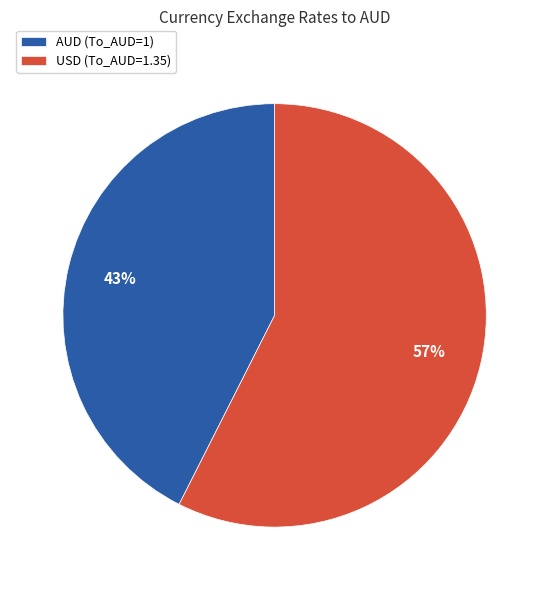

Does USD account for over 50% of the chart?

Yes